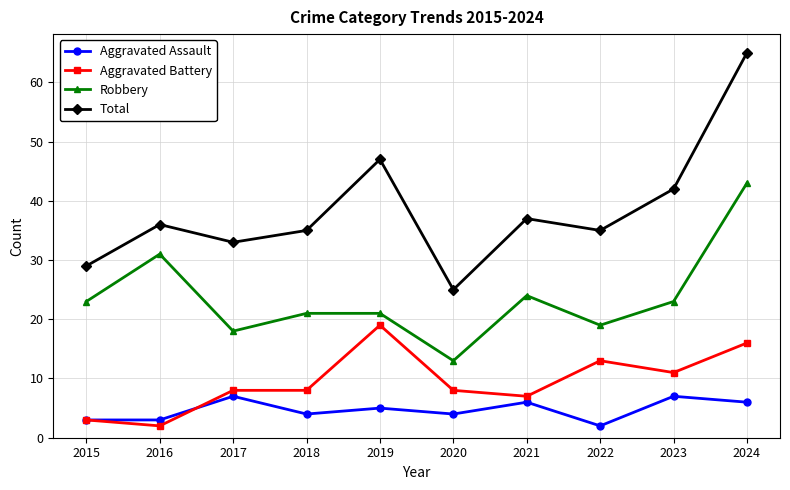

Reading right to left, extract all data points from this chart.

Aggravated Assault: 2024=6	2023=7	2022=2	2021=6	2020=4	2019=5	2018=4	2017=7	2016=3	2015=3
Aggravated Battery: 2024=16	2023=11	2022=13	2021=7	2020=8	2019=19	2018=8	2017=8	2016=2	2015=3
Robbery: 2024=43	2023=23	2022=19	2021=24	2020=13	2019=21	2018=21	2017=18	2016=31	2015=23
Total: 2024=65	2023=42	2022=35	2021=37	2020=25	2019=47	2018=35	2017=33	2016=36	2015=29